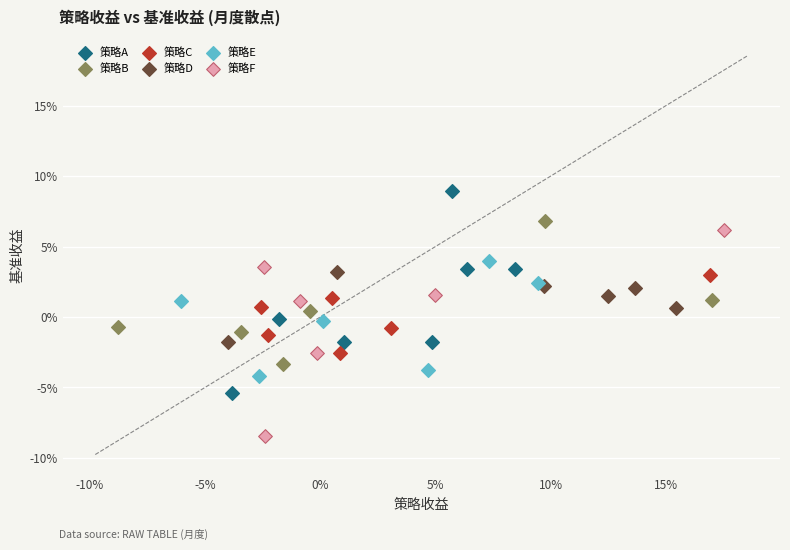

What are all the series names shown in the legend?

策略A, 策略B, 策略C, 策略D, 策略E, 策略F